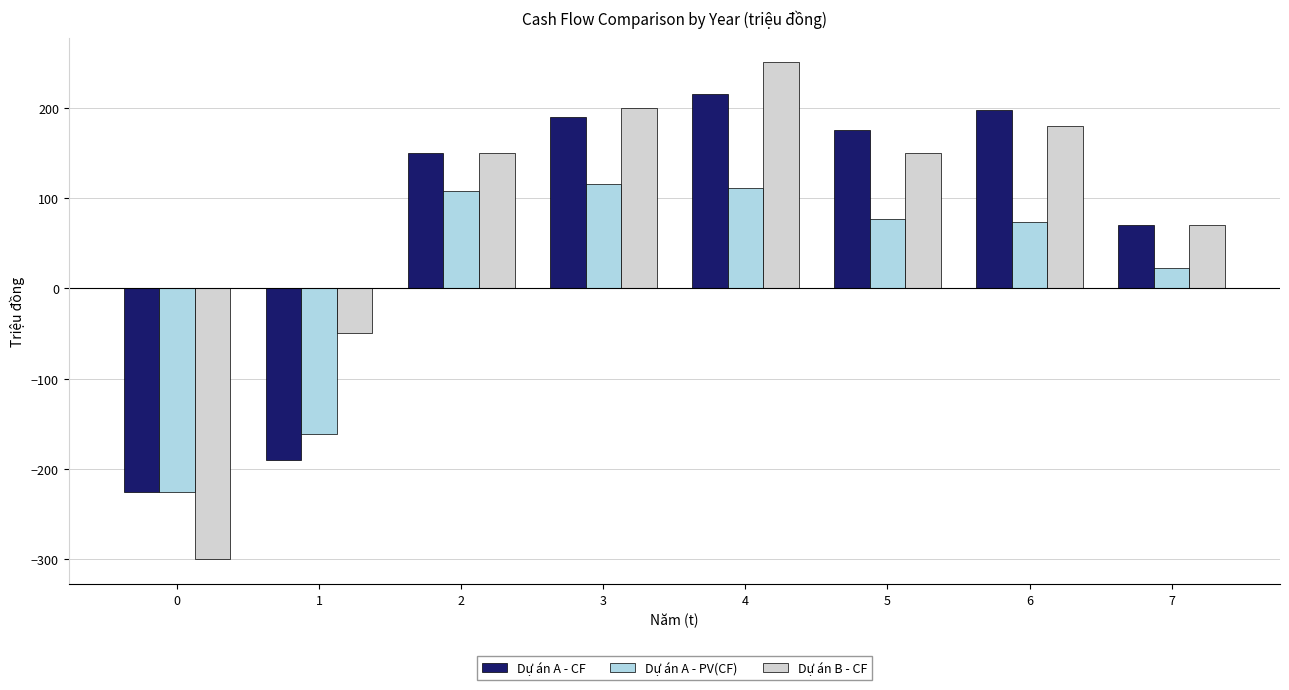

Read the Dự án A - PV(CF) value at 7.

22.0